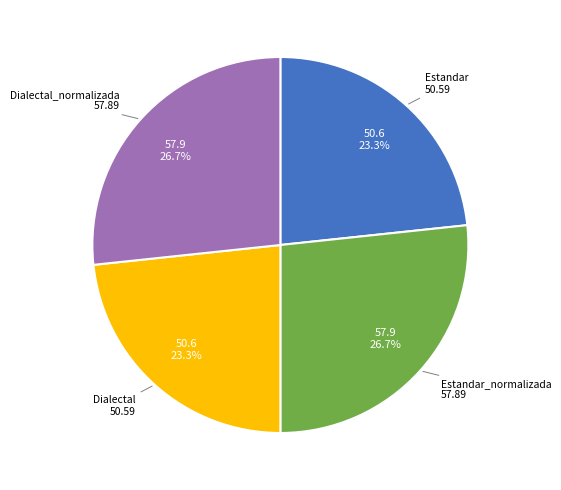

Is there a majority slice in this chart?

No